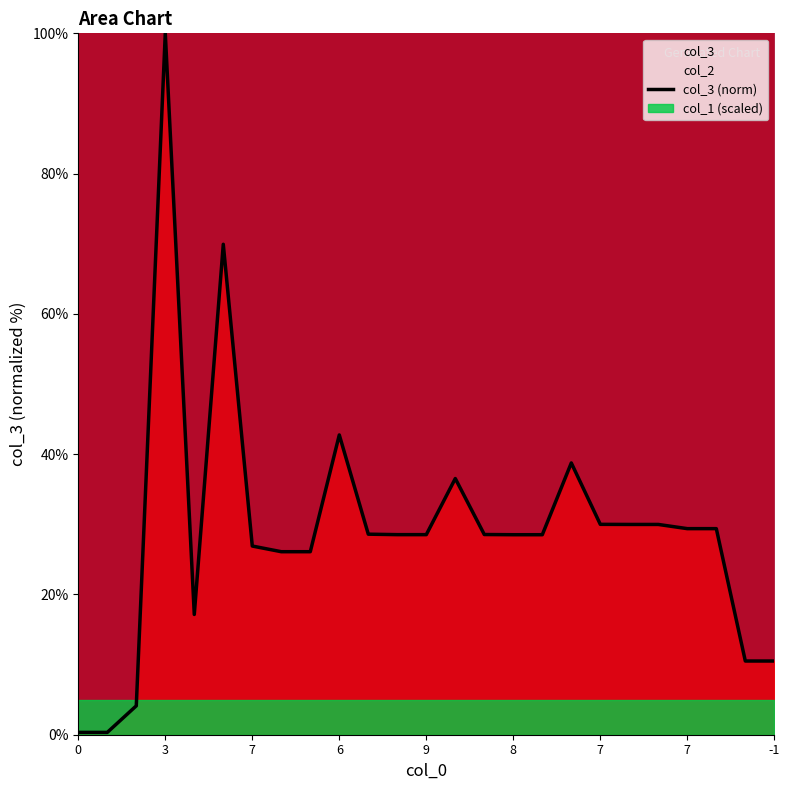

What is the label of the 12th point from the left?

11